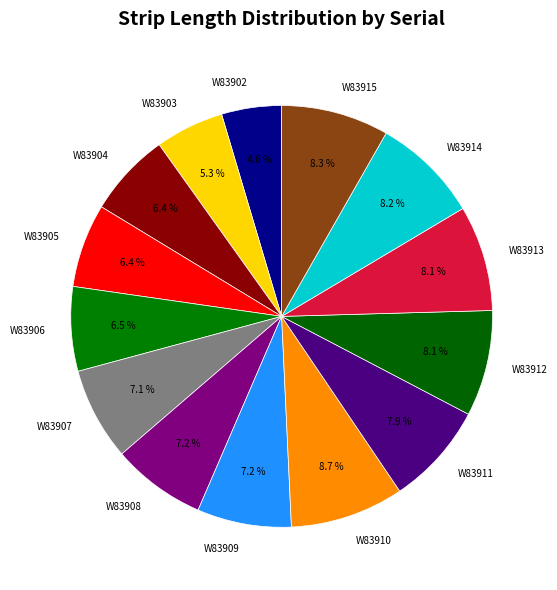

Is W83914 the majority of the pie?

No